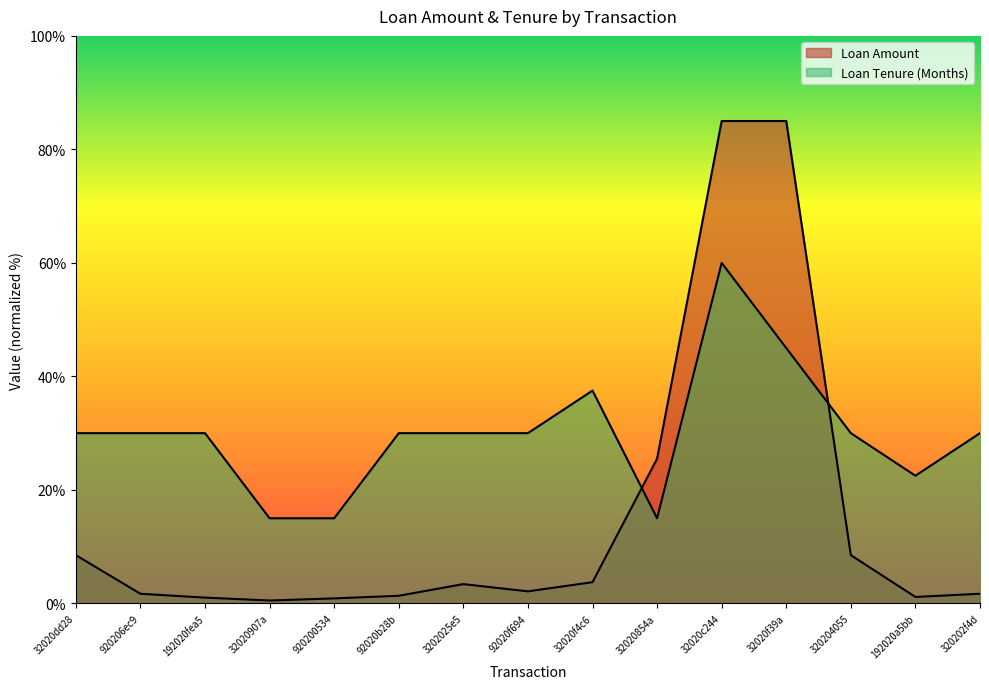

At 3202025e5, list the series in order from smallest to largest.

Loan Amount, Loan Tenure (Months)